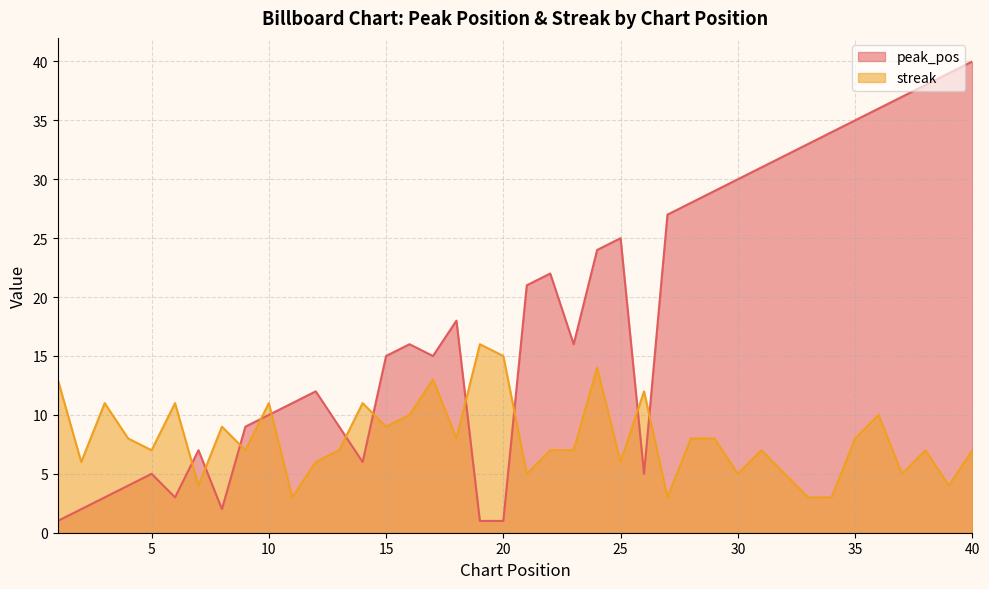

What is the value of the peak_pos point at the 21st from the left?

21